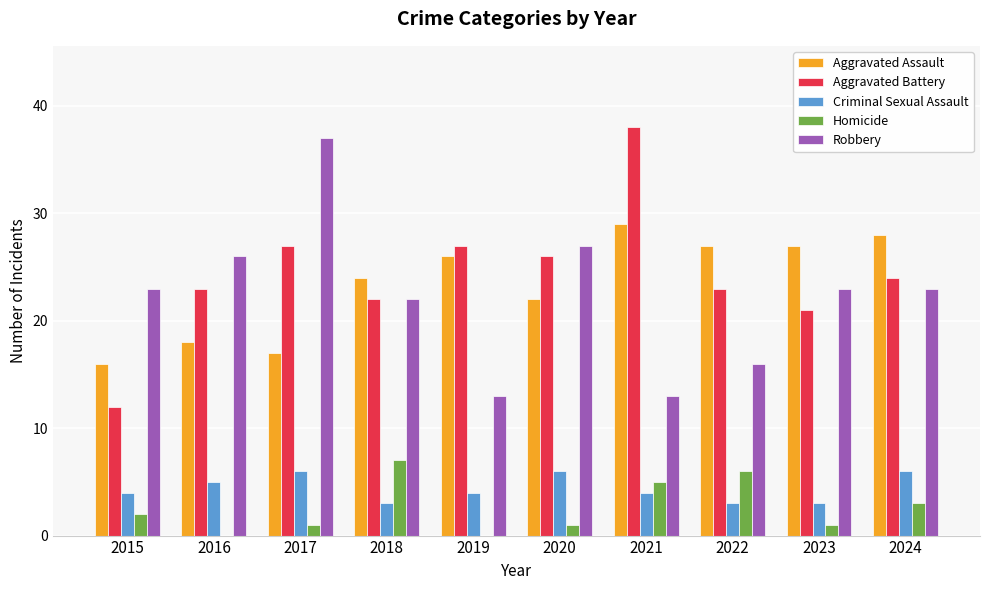

What is the total value across all series at 2018?

78